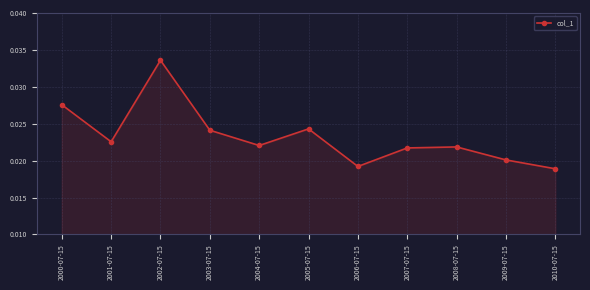

Between 2007-07-15 and 2010-07-15, which is larger?

2007-07-15